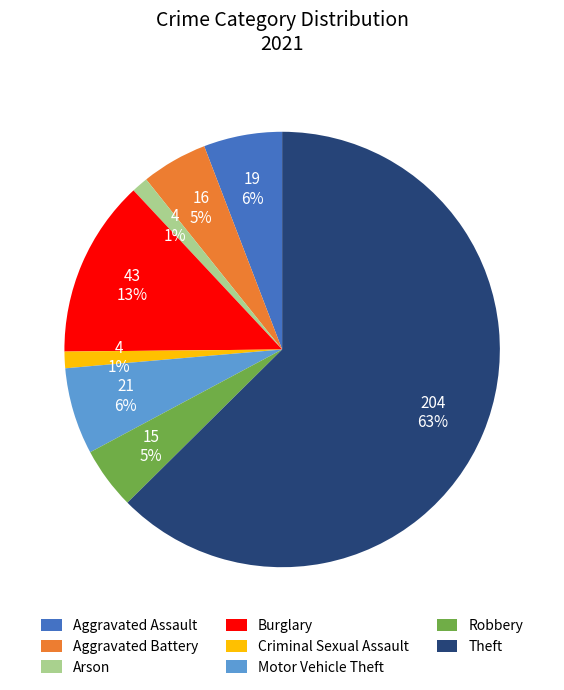

Which slice is the largest?

Theft